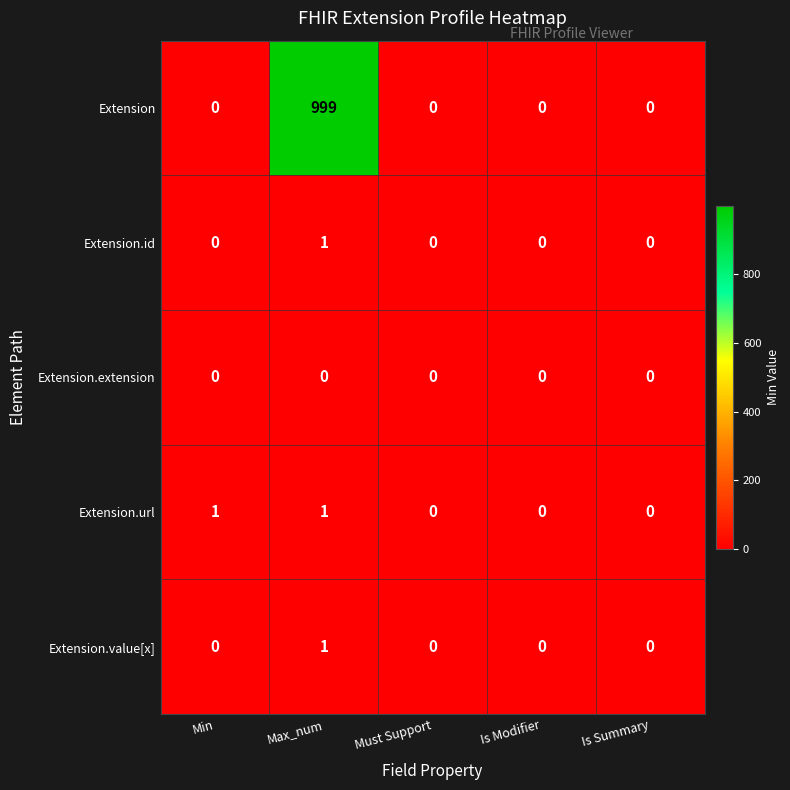

Is it true that Extension.url equals -1 at Is Summary?

False